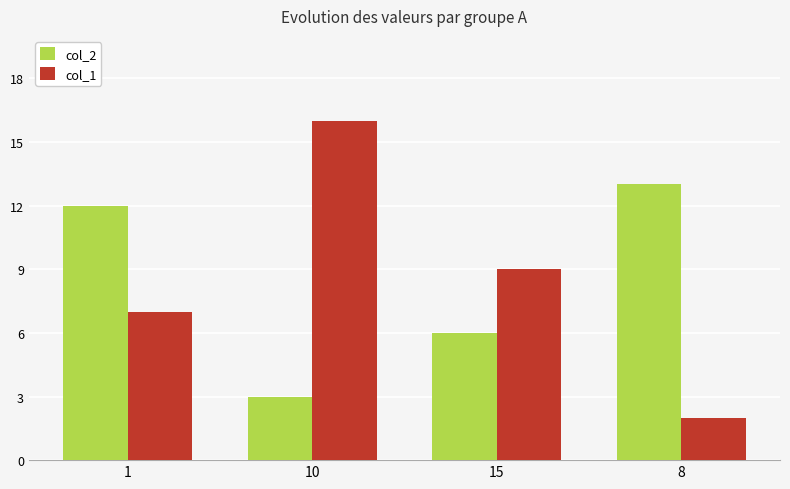

What is the sum of all col_1 values?

34